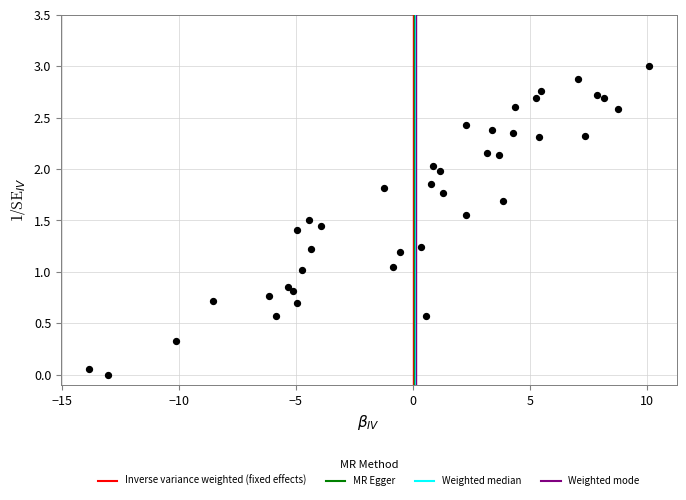

What is the range of X values (max minus min)?

23.9